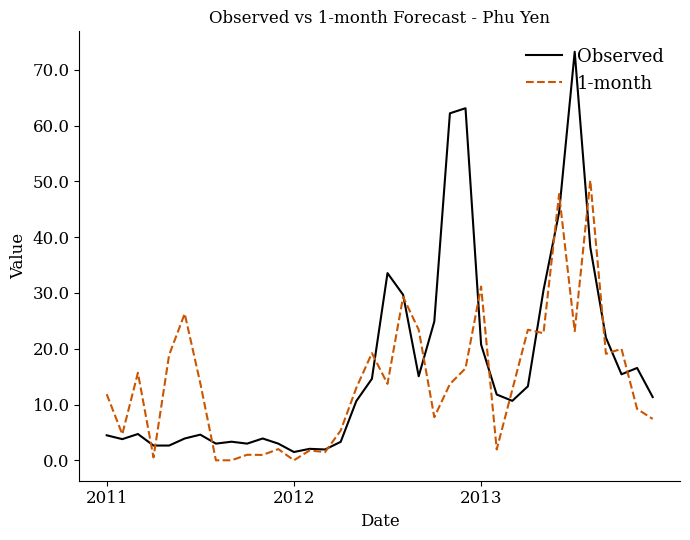

What is the highest value of the 1-month series?

50.2